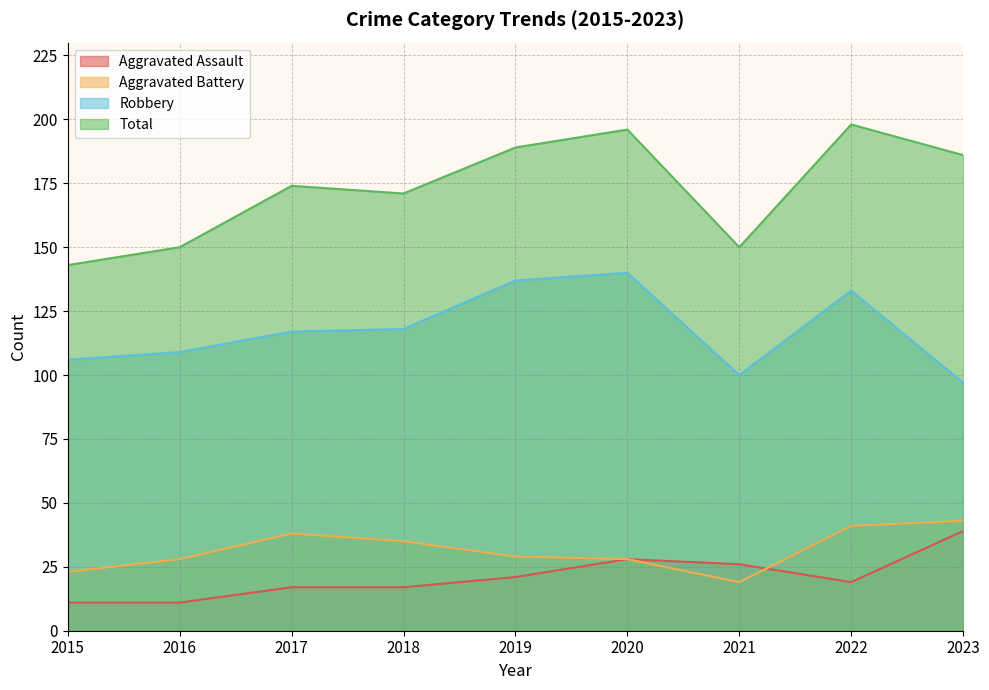

What is the difference between the second highest and second lowest values in the Aggravated Assault series?

17